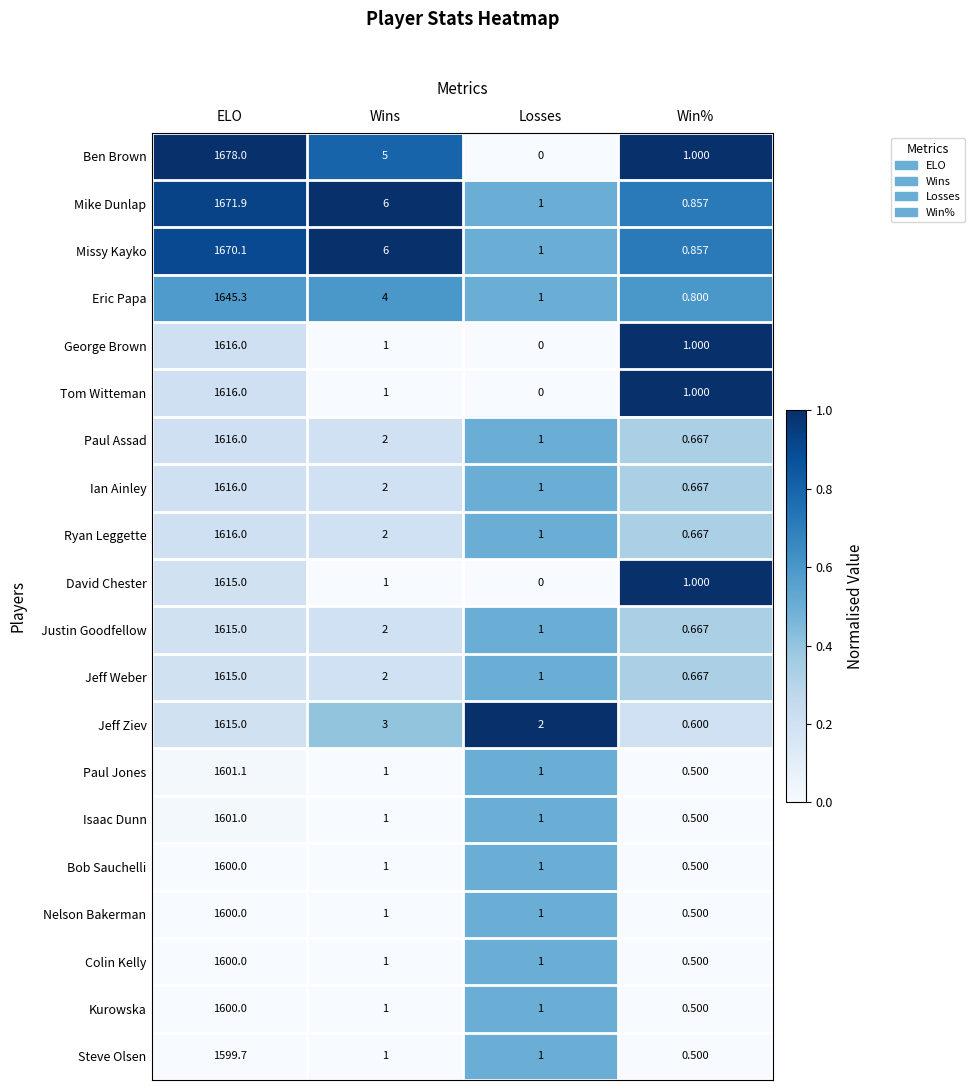

At which label does Missy Kayko first exceed 6?

ELO